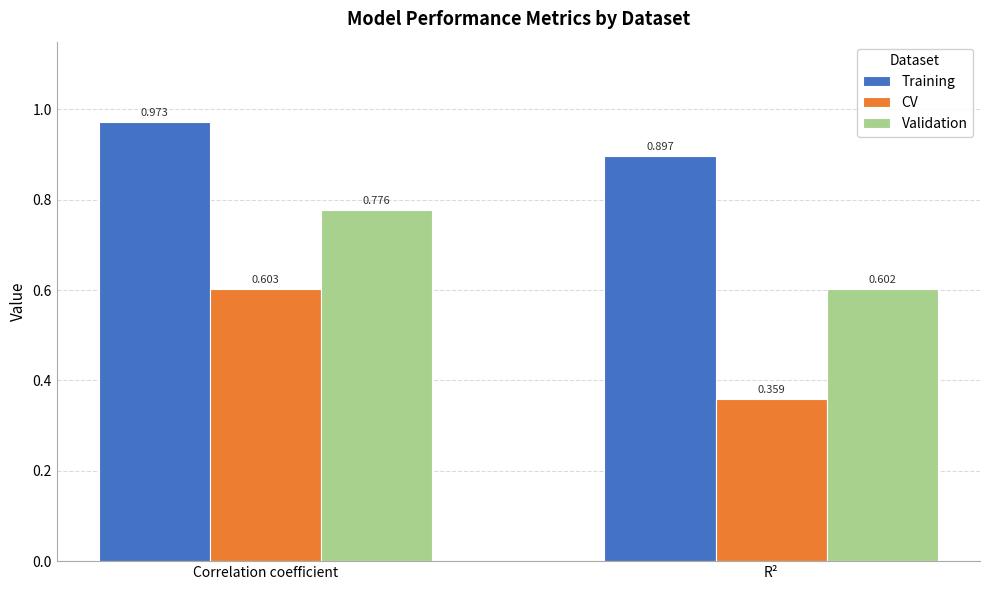

Rank the series at R² from highest to lowest value.

Training, Validation, CV